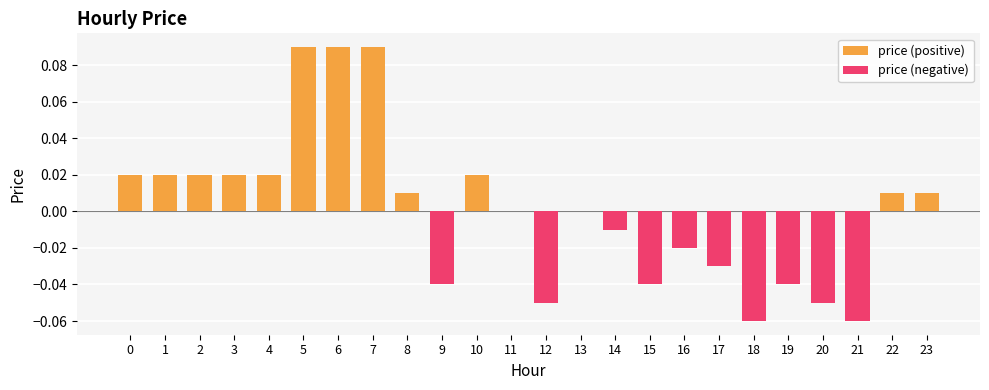

Is it true that the value at 16 is -0.0?

True